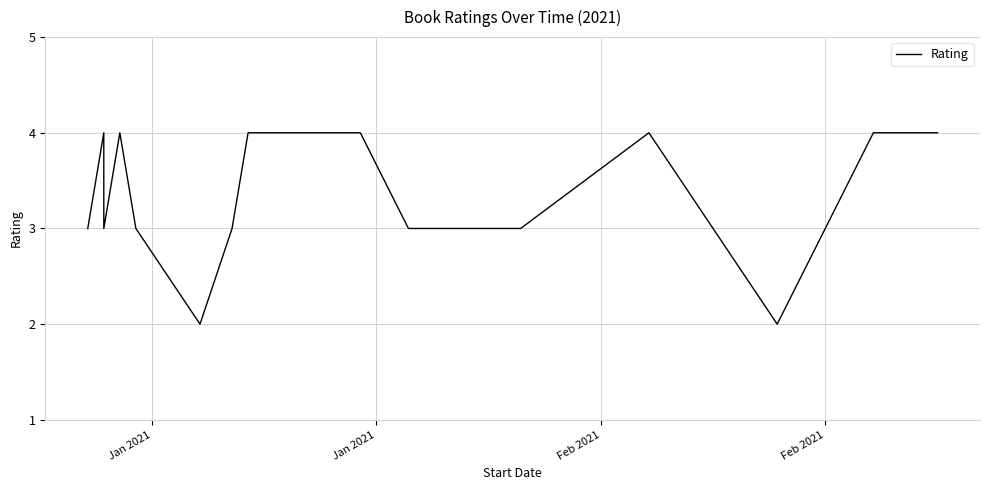

Does the chart have visible grid lines?

Yes